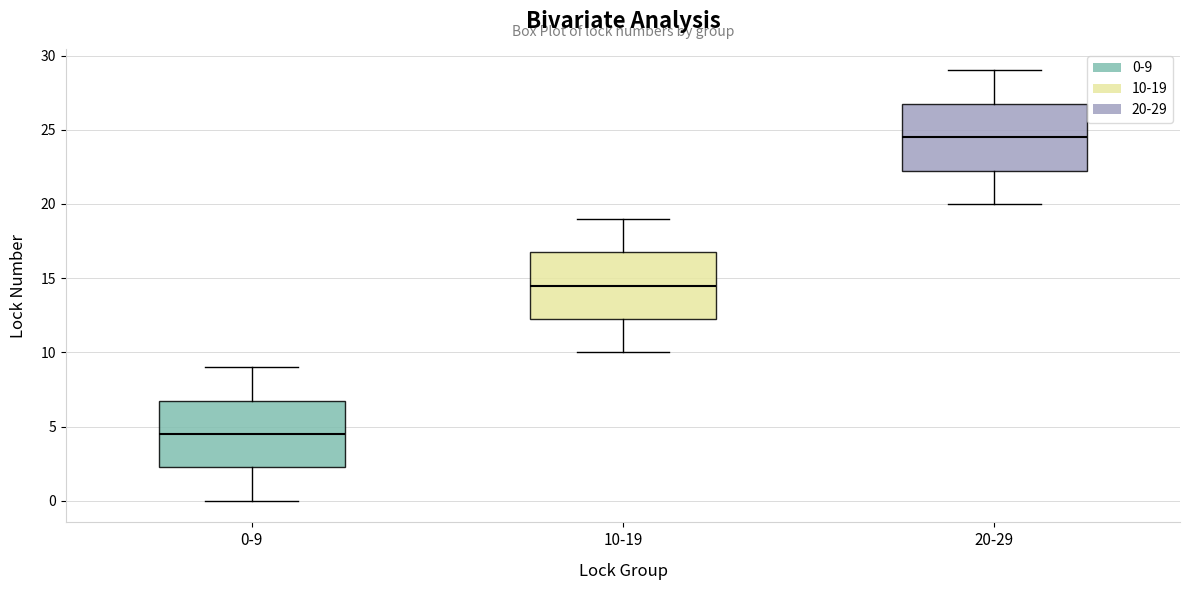

Where is the upper edge of the box for 0-9 on the y-axis? The values are not printed on the chart, so give them approximately, as read against the axis.

7.0